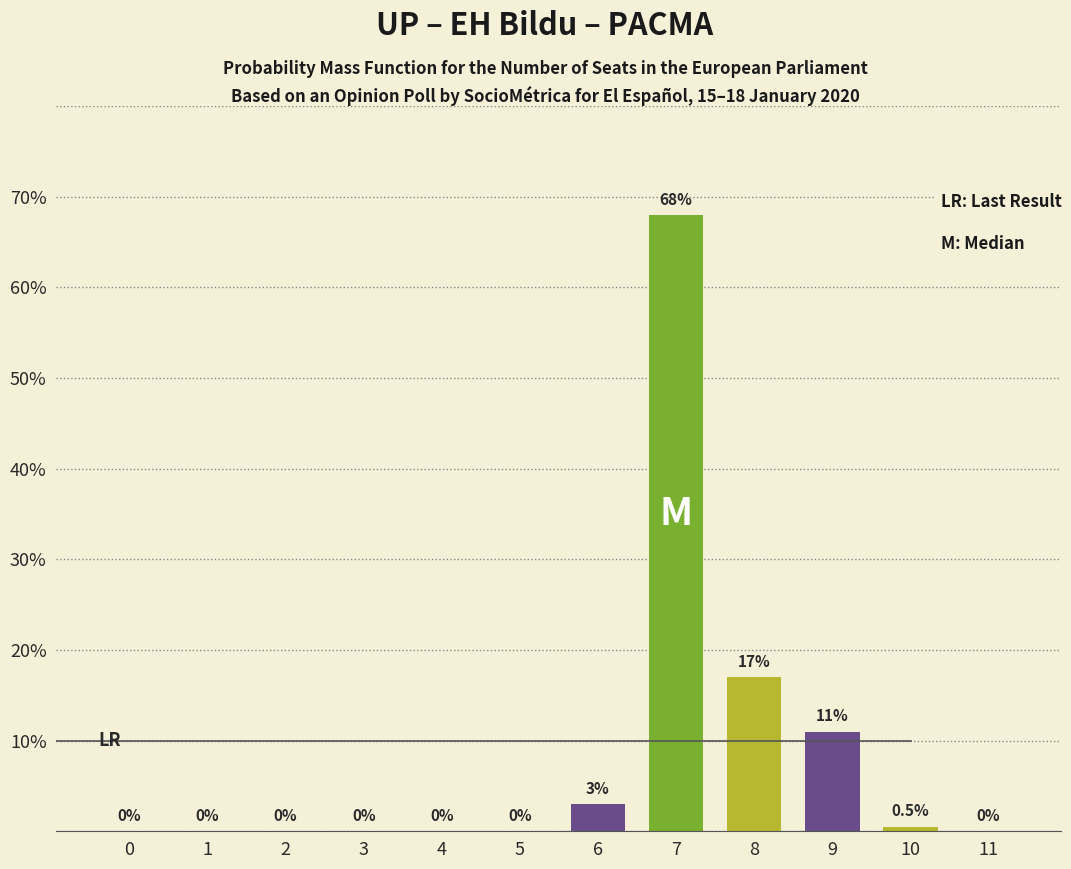

True or false: the data shows 0.0 at 0.

True